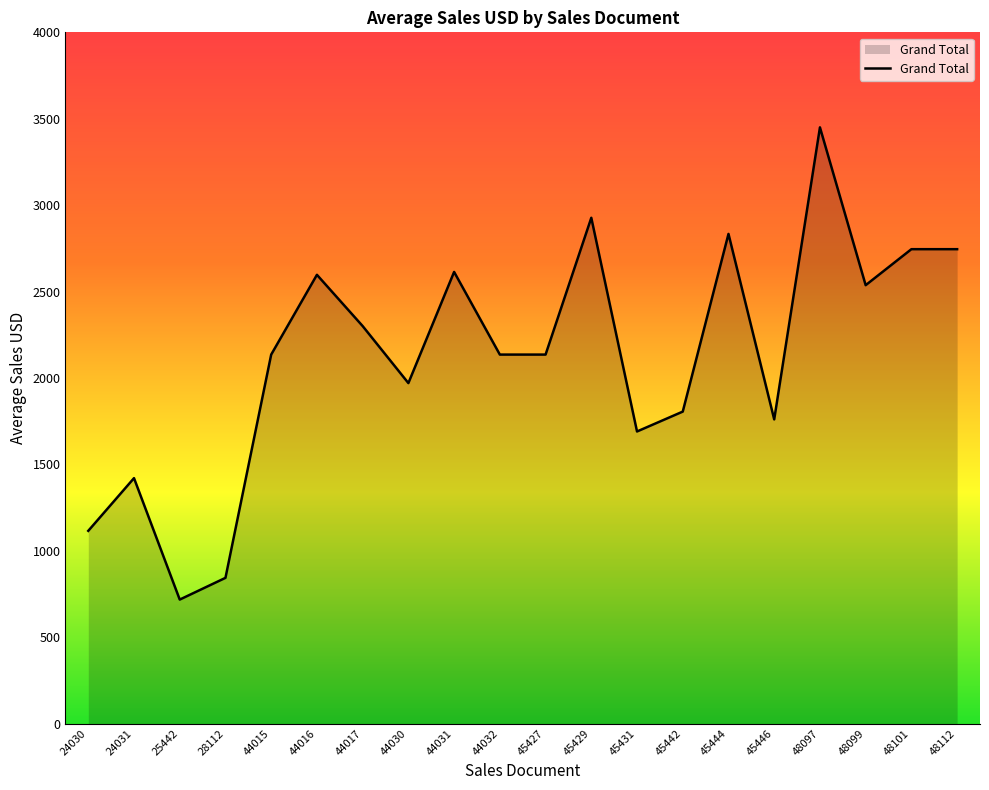

Approximately how many times larger is the value at 48101 compared to 44031?

1.1